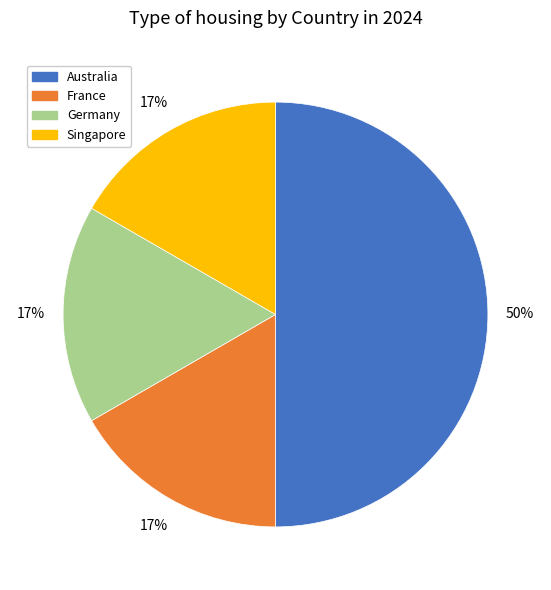

Which has a higher value, France or Australia?

Australia